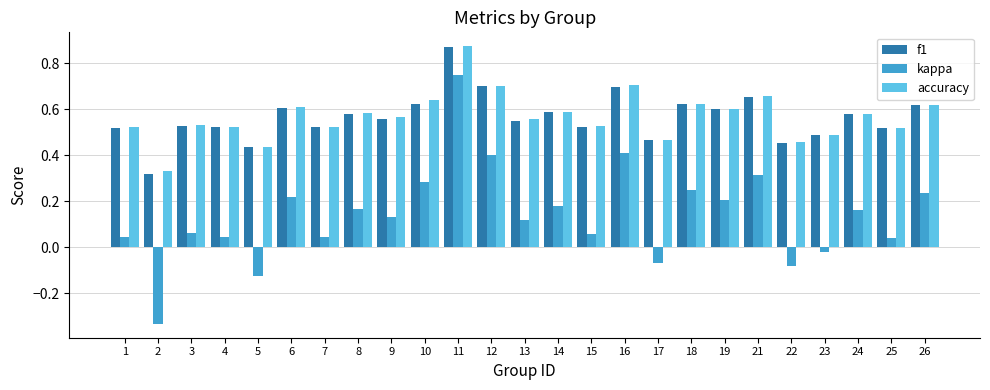

What is the sum of the accuracy values at 26 and 17?

1.1